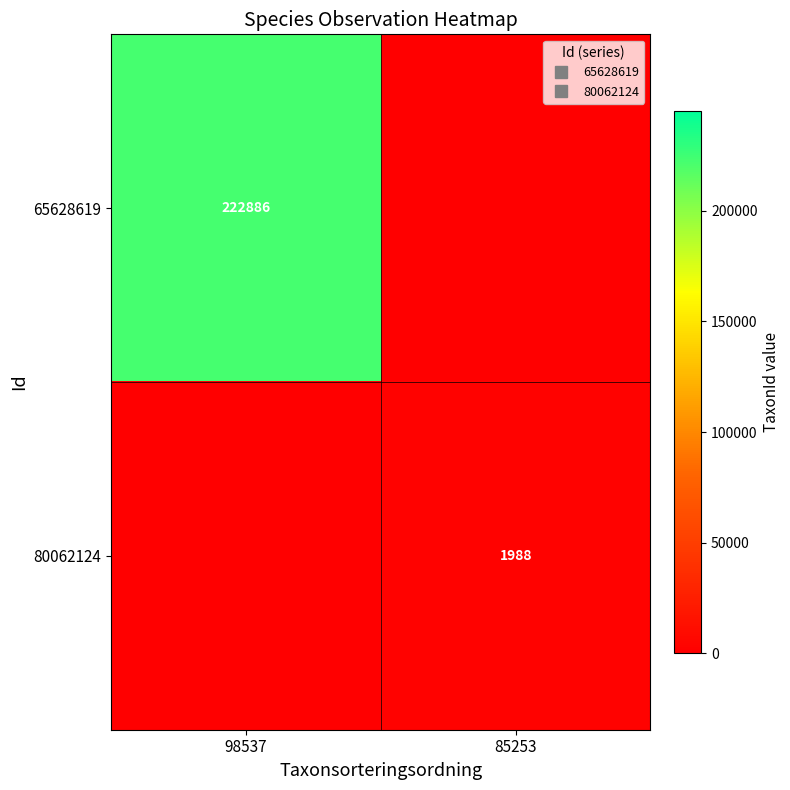

What is the average value of the 65628619 series?

111443